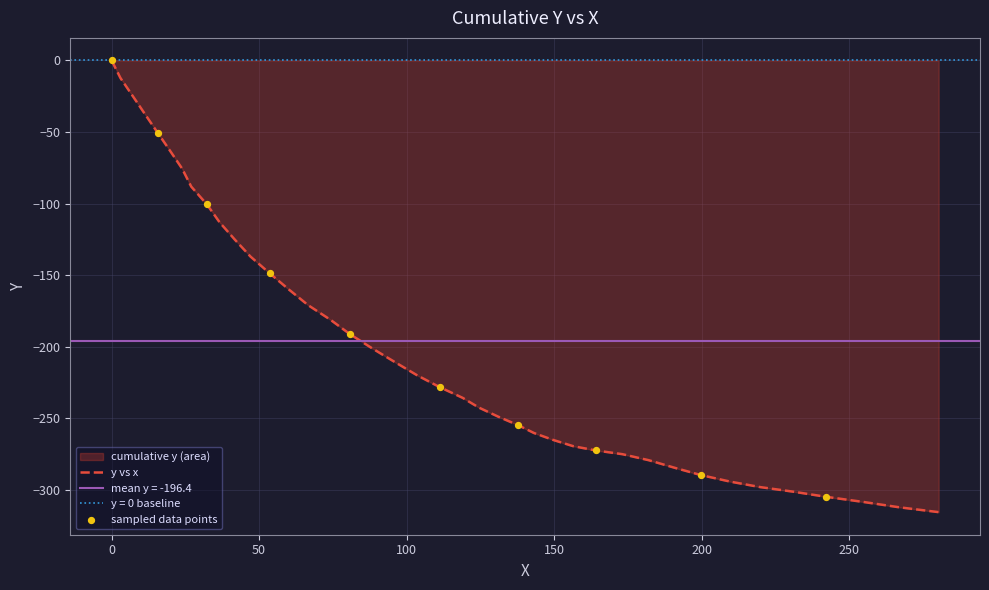

What is the lowest value of the y vs x series?

-315.7